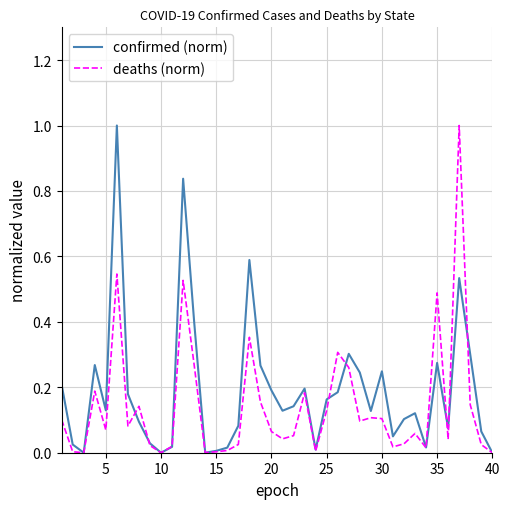

How many distinct data groups are displayed?

2